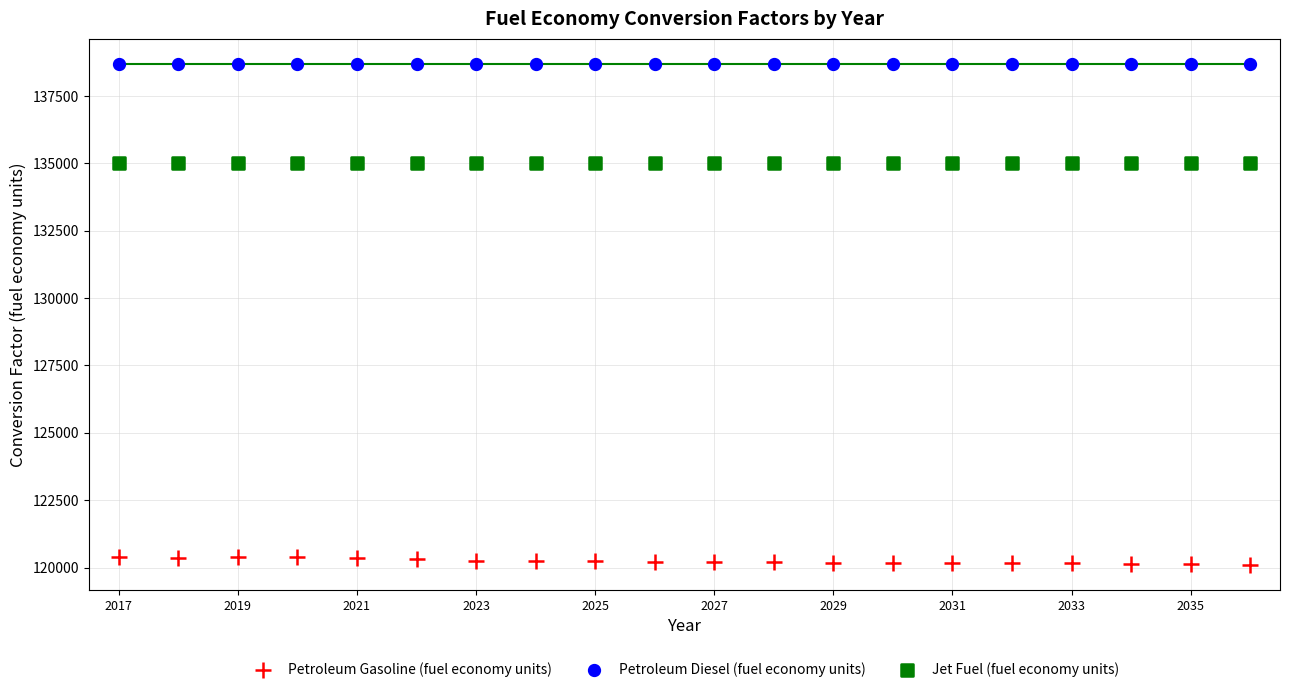

Which series contains the highest Y value?

Petroleum Diesel (fuel economy units)